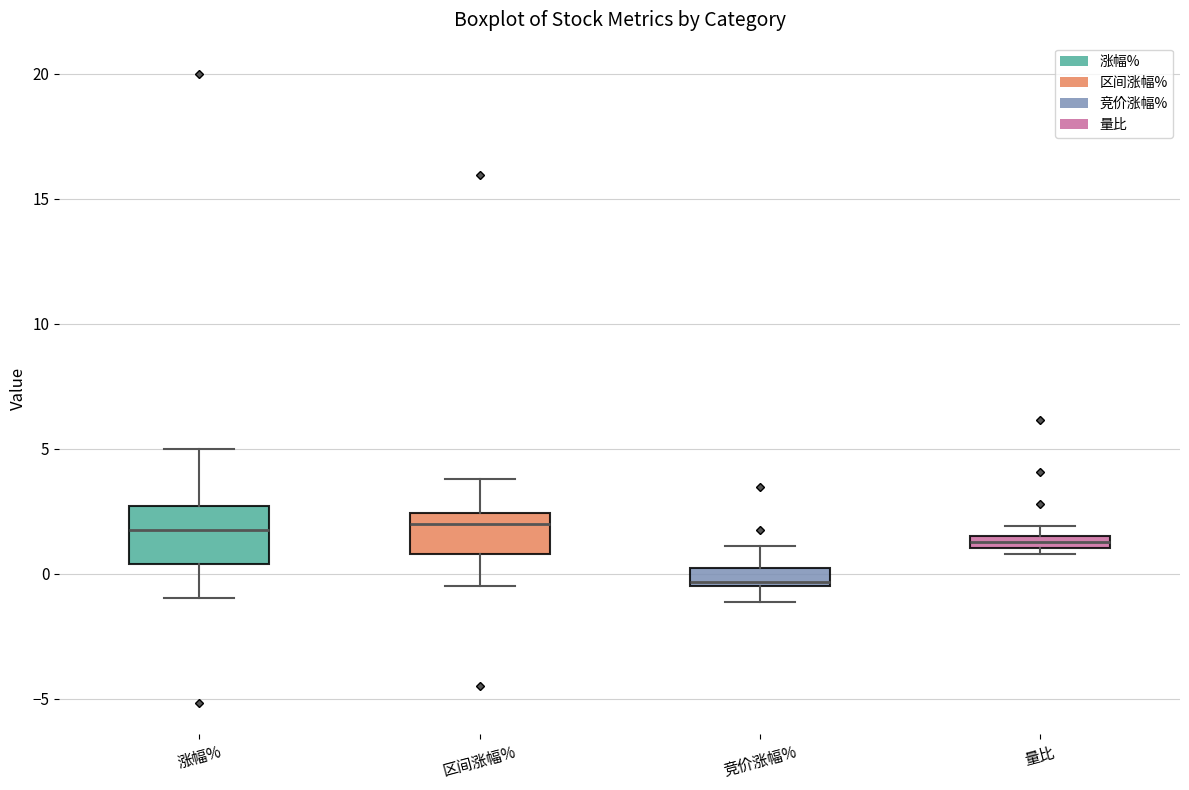

Which box's median line is the lowest?

竞价涨幅%